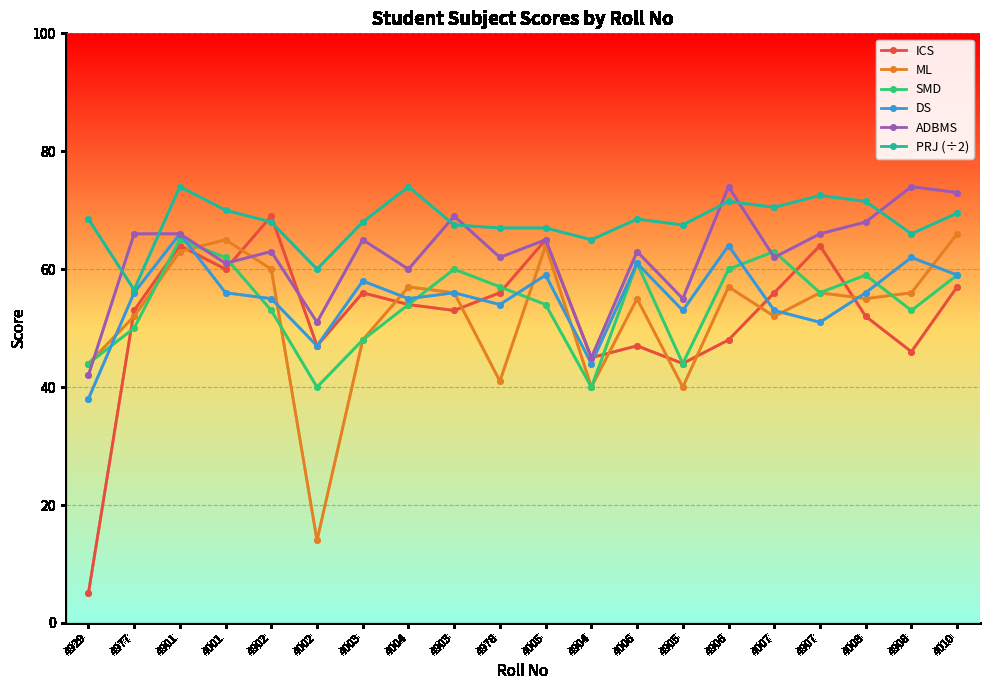

What value does the ICS series have at 4005?

65.0